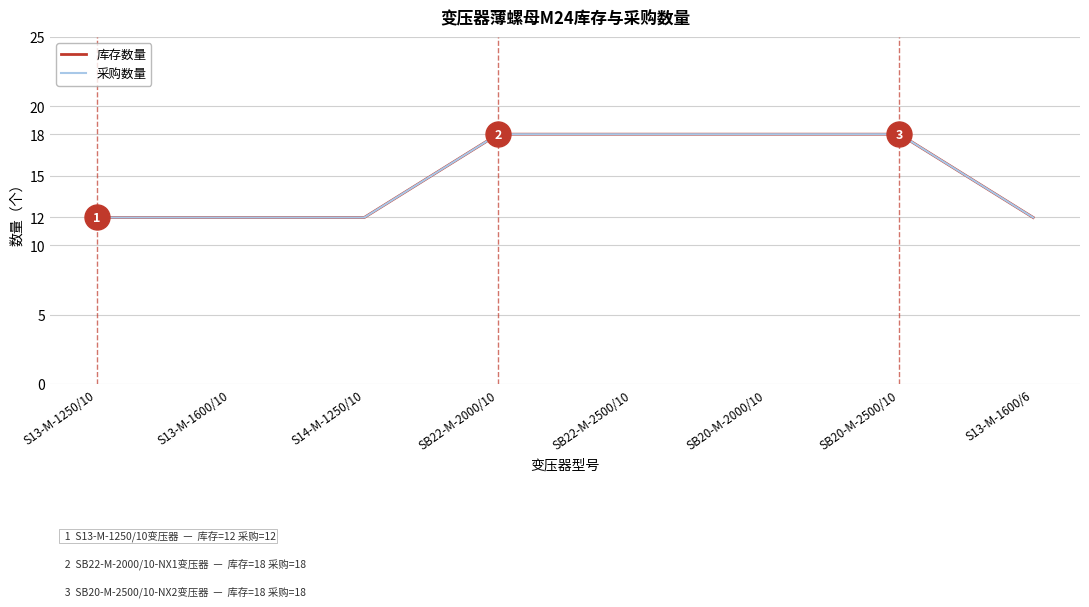

The 库存数量 series shows 20 at S14-M-1250/10. True or false?

False